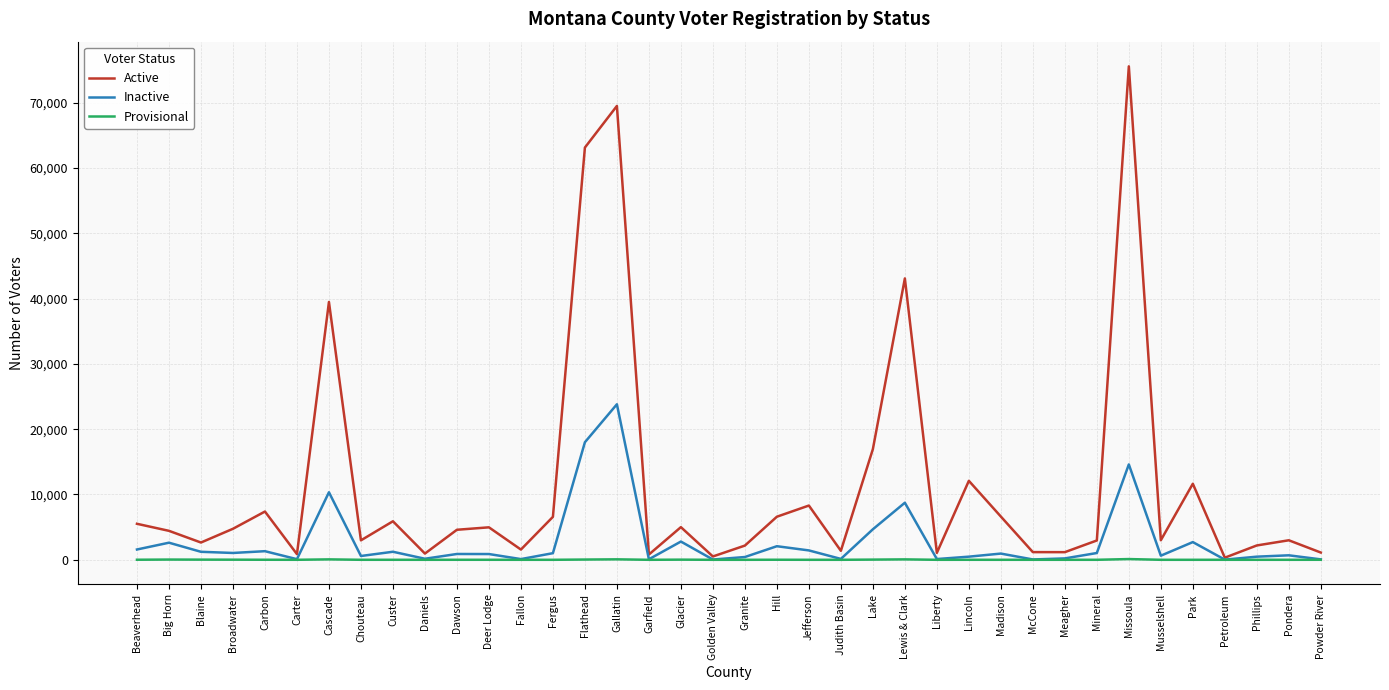

At Jefferson, list the series in order from largest to smallest.

Active, Inactive, Provisional